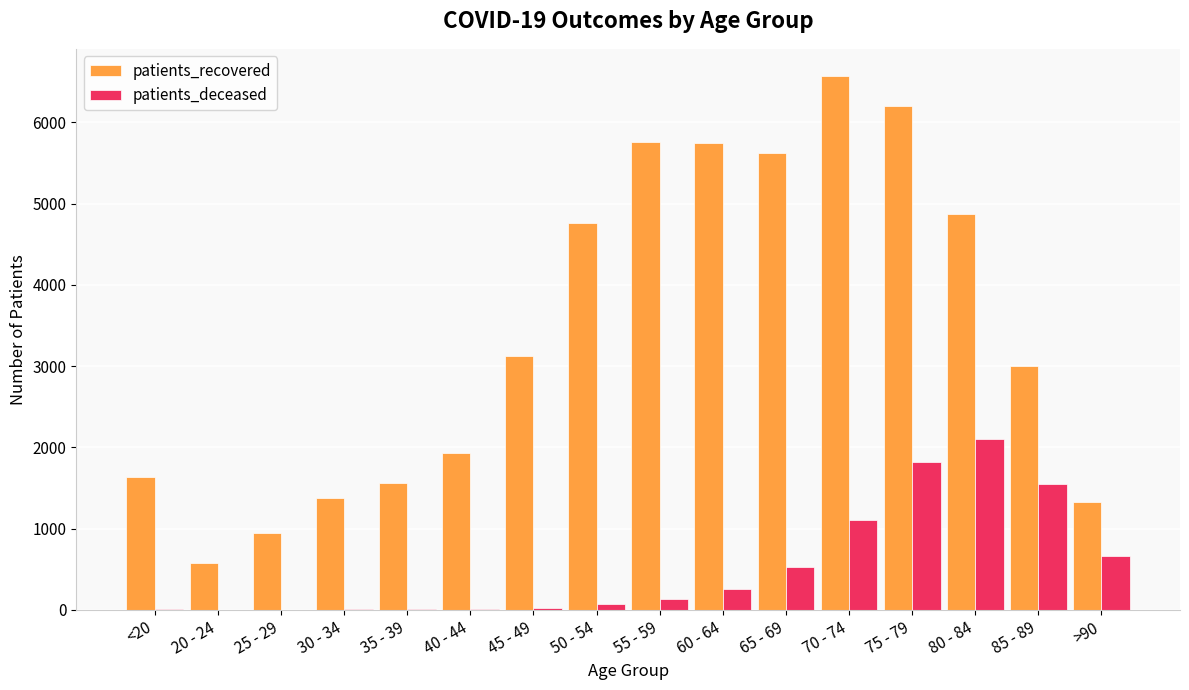

At which category is the sum across all series the highest?

75 - 79